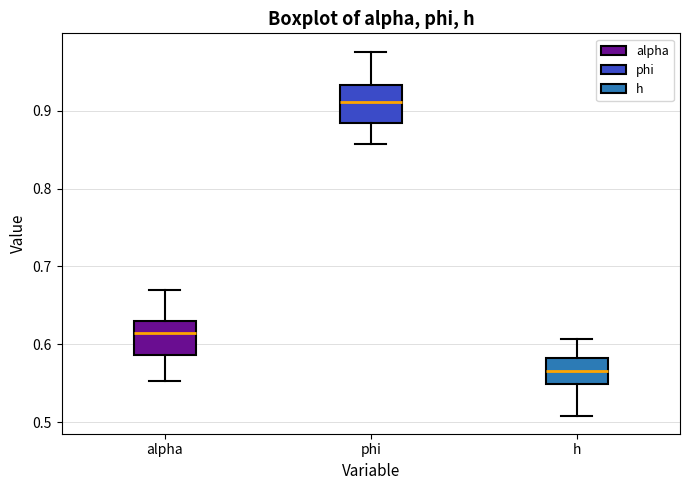

Which box's median line is the highest?

phi